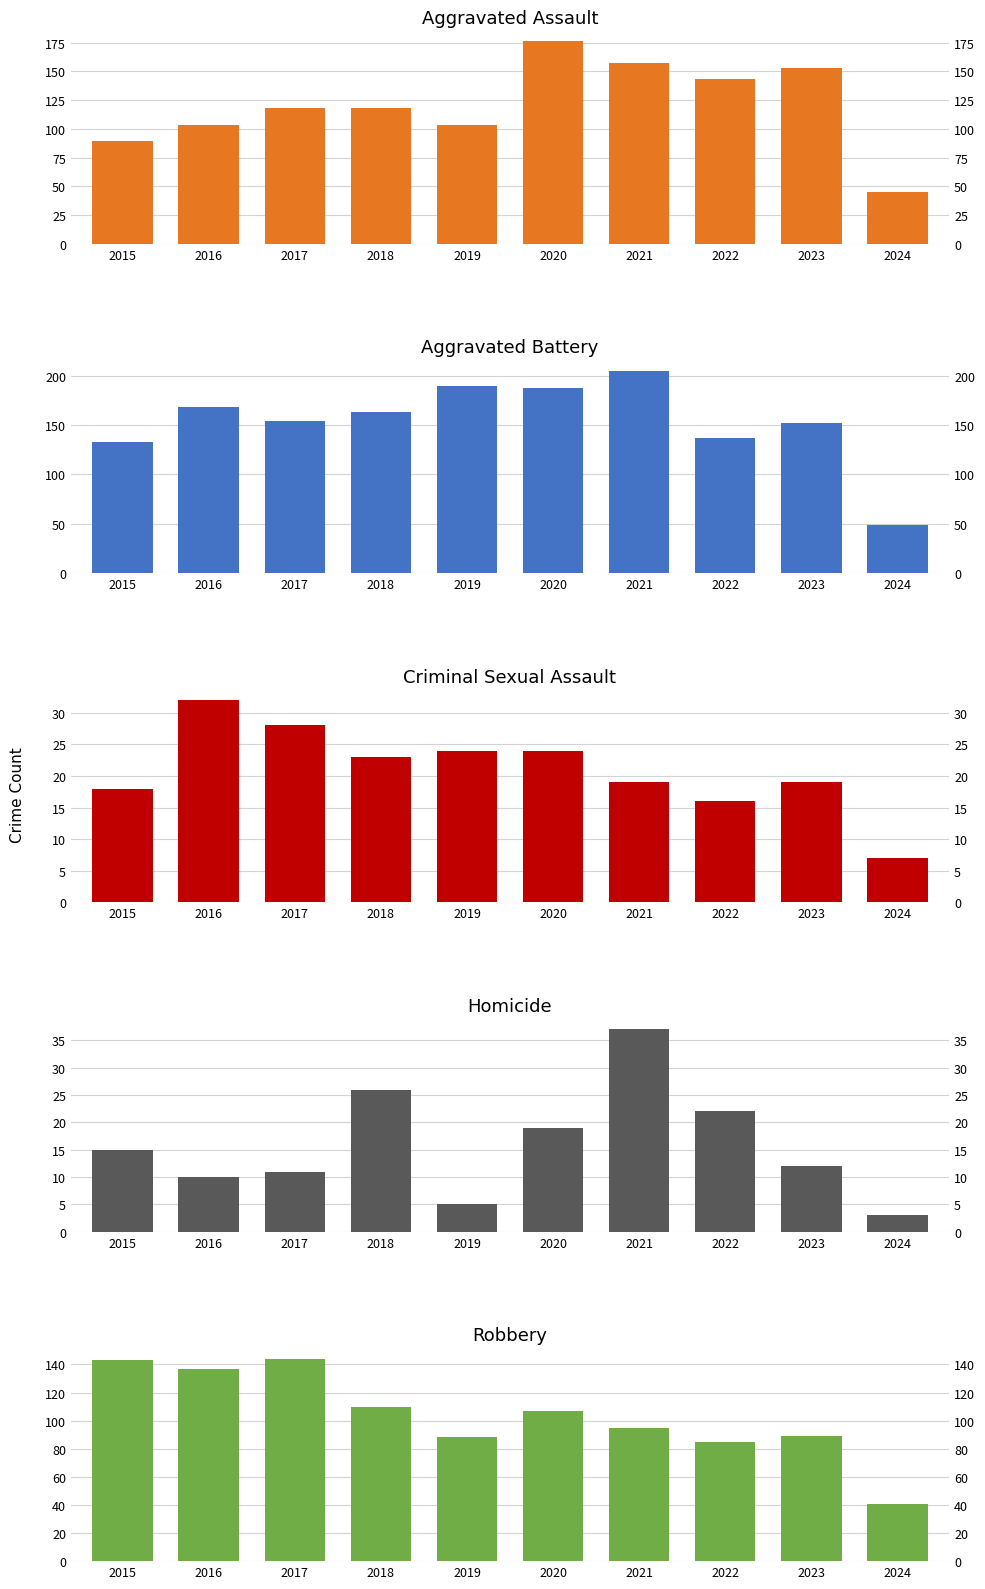

What is the approximate value of Robbery at 2019, to the nearest 50?

100